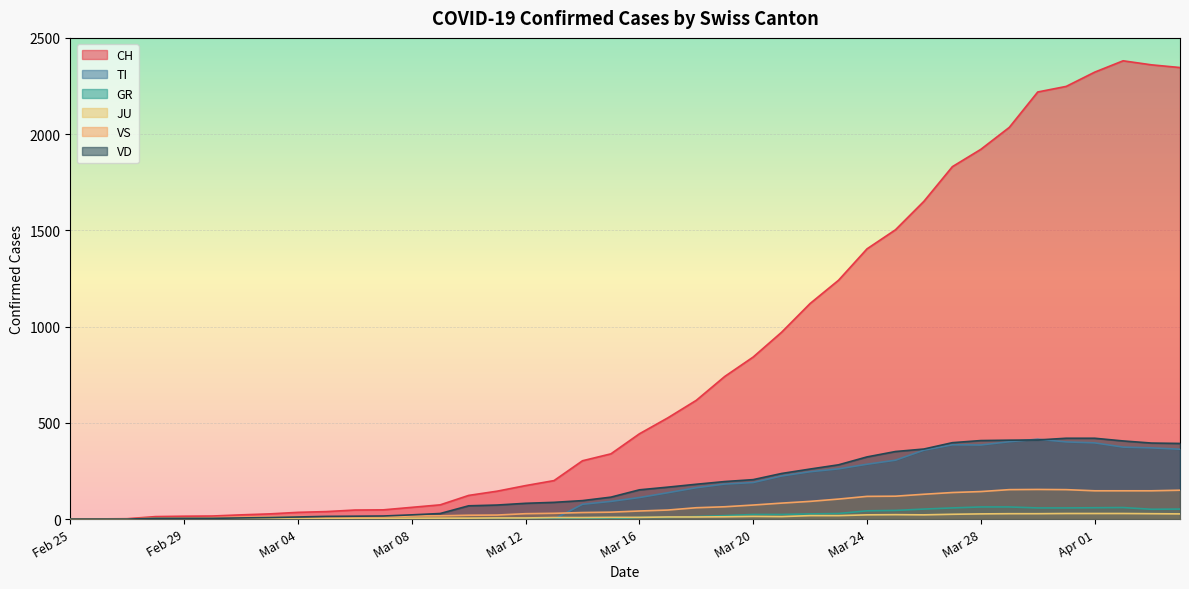

Which series has the largest total across all categories?

CH